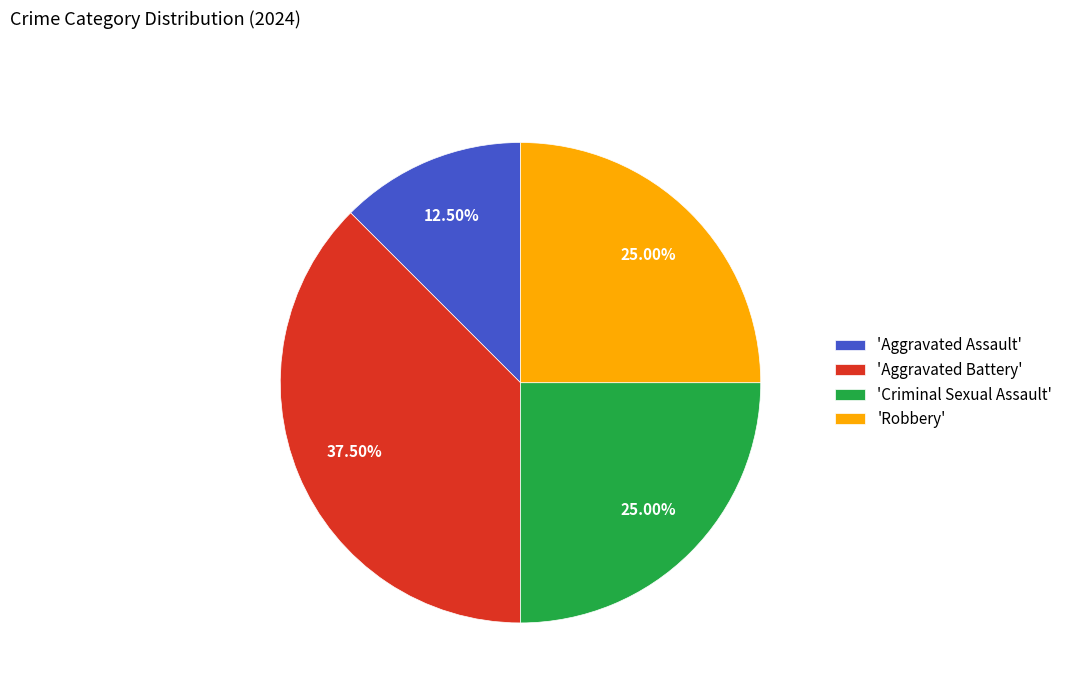

Is the sum of 'Robbery' and 'Aggravated Battery' greater than half?

Yes